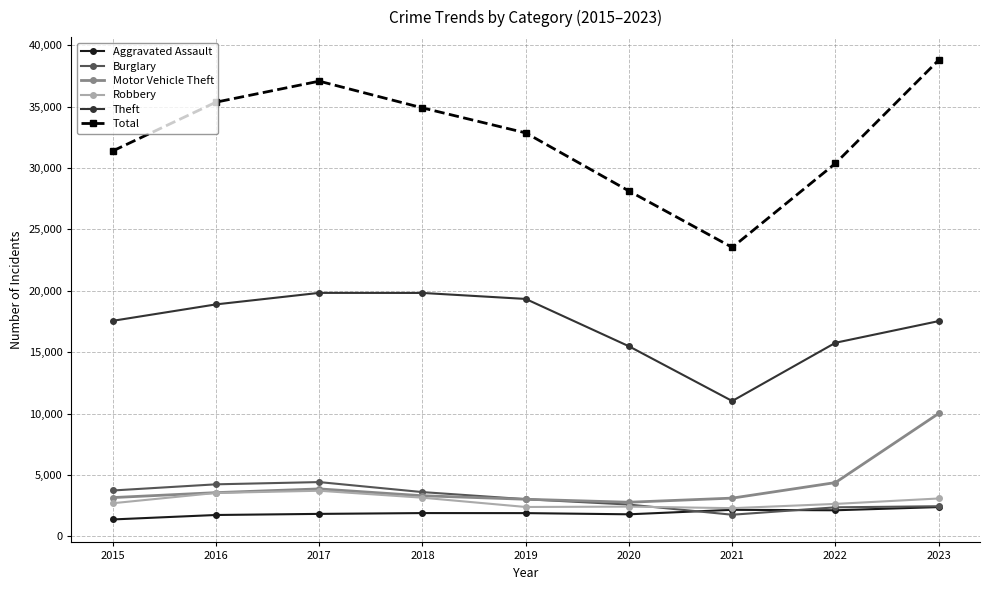

Is it true that Burglary equals 4851 at 2018?

False